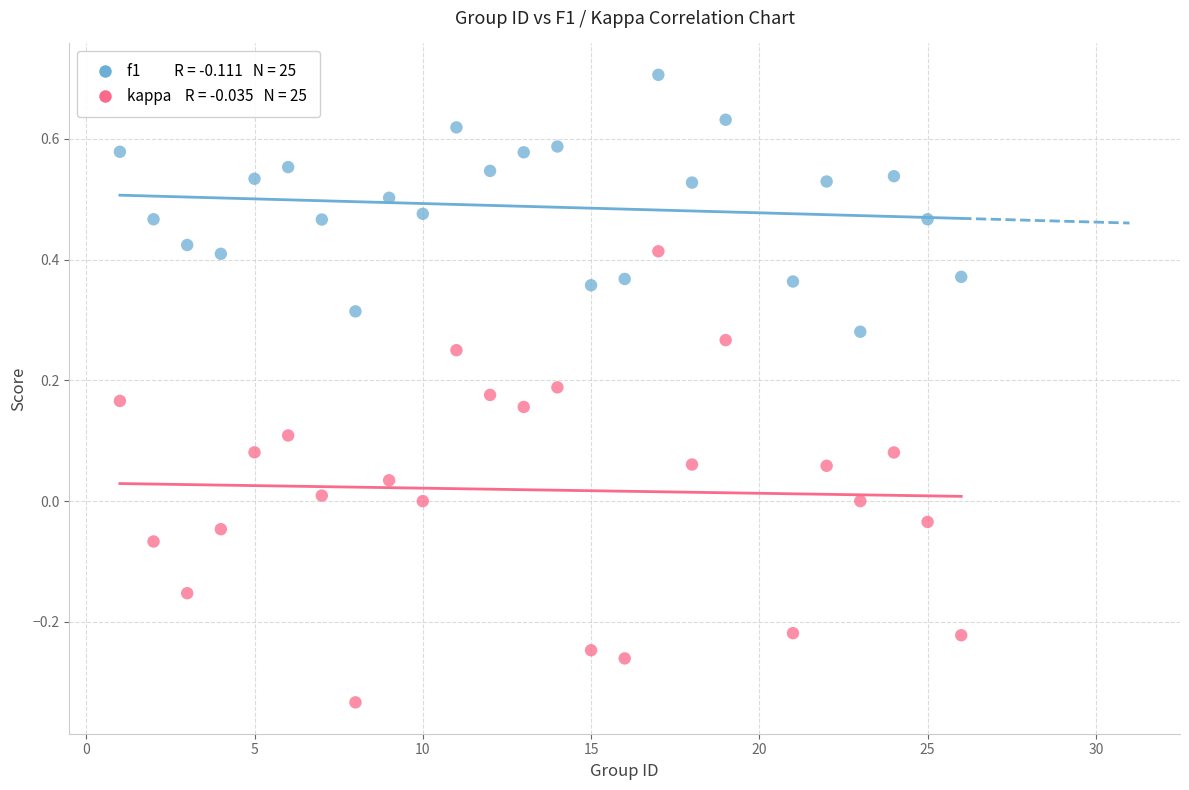

Across all data points, what is the range of X values (max minus min)?

25.0